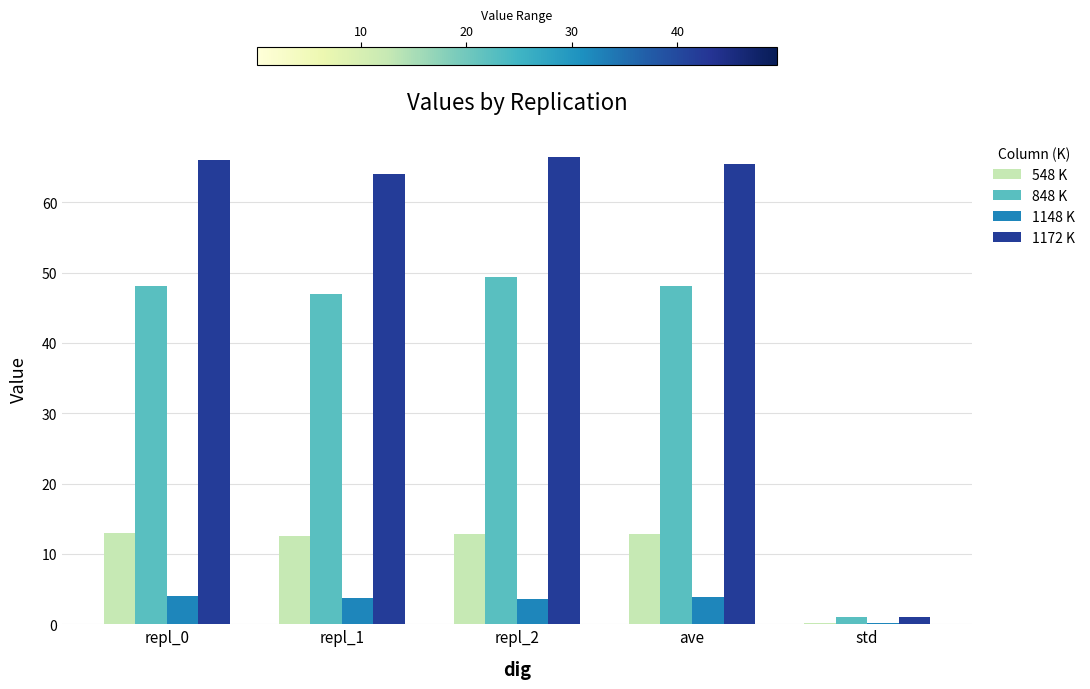

Is the value of 848 K at repl_0 greater than the value of 1148 K at std?

Yes